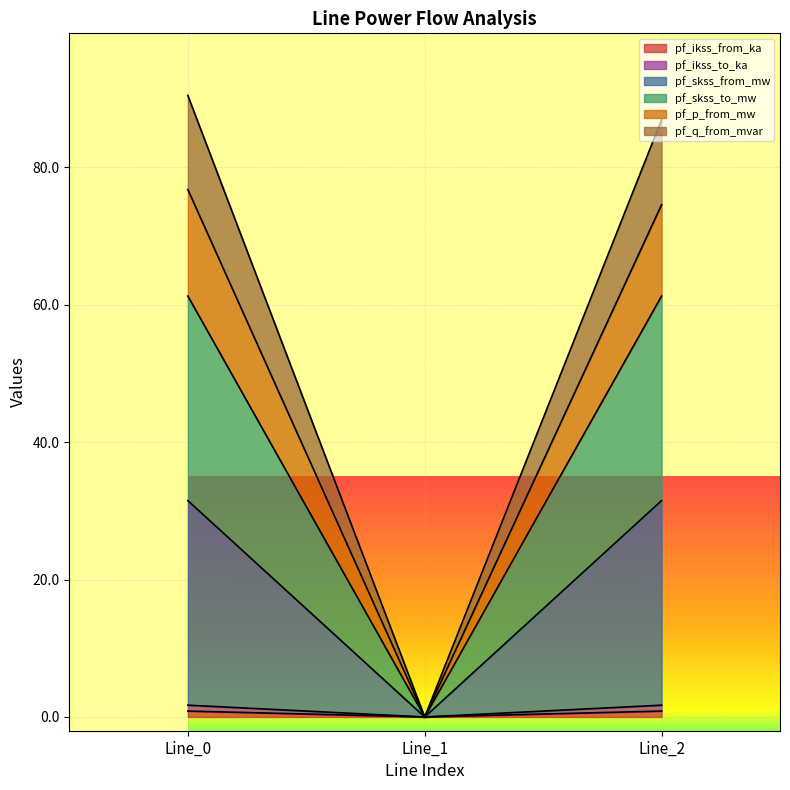

The pf_skss_to_mw series shows 0.0 at Line_1. True or false?

True